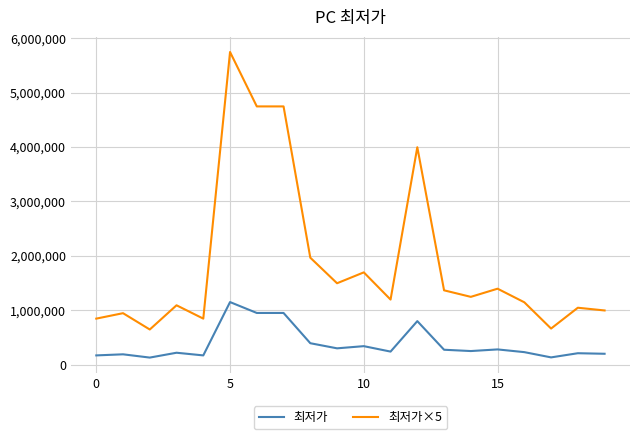

List the series in order of their peak value, lowest first.

최저가, 최저가×5